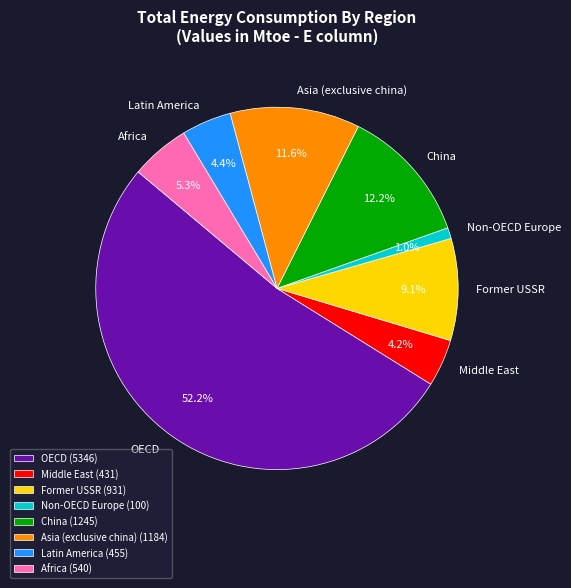

To the nearest percent, what is the average slice percentage?

12%